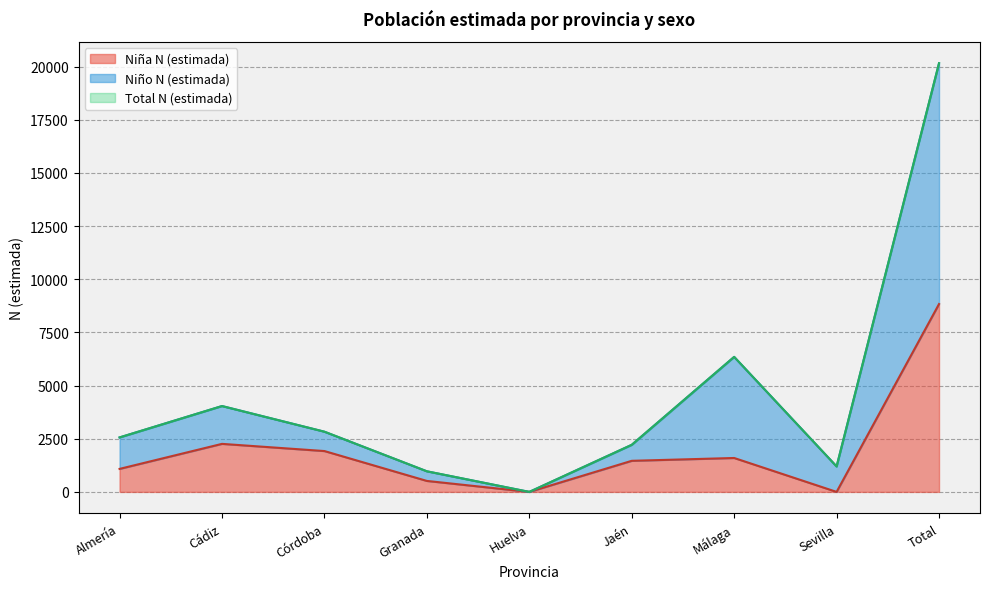

What is the difference between the second highest and second lowest values in the Niño N (estimada) series?

5381